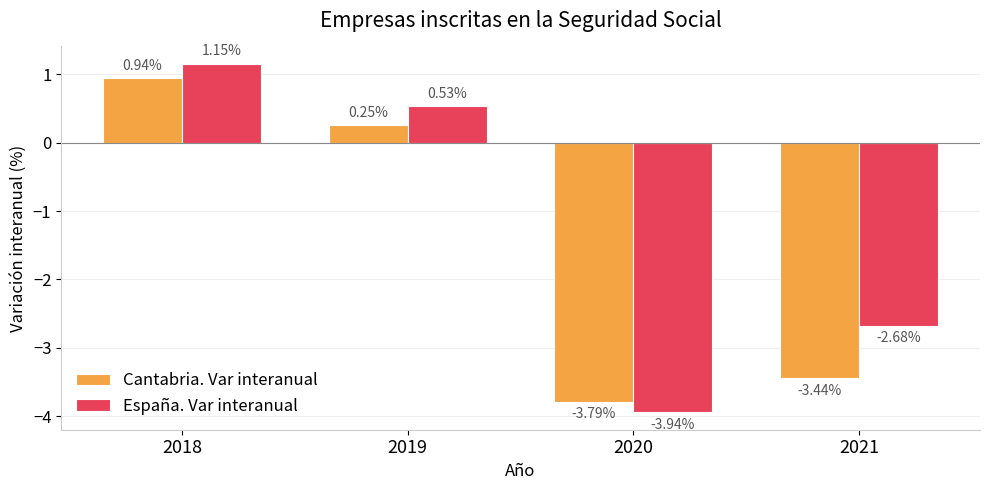

Is it true that Cantabria. Var interanual equals -1.2 at 2020?

False